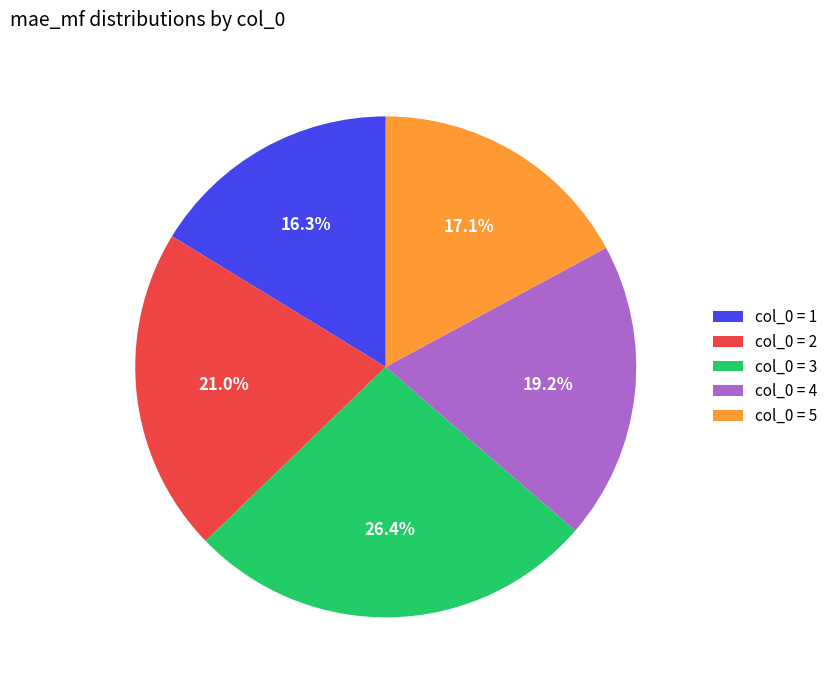

Does any single category account for the majority?

No